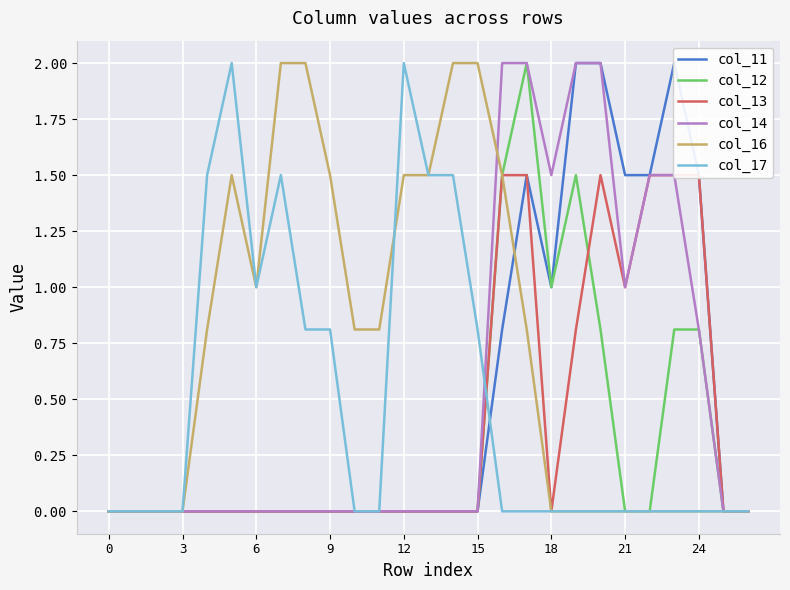

The col_12 series shows -1.0 at 15. True or false?

False